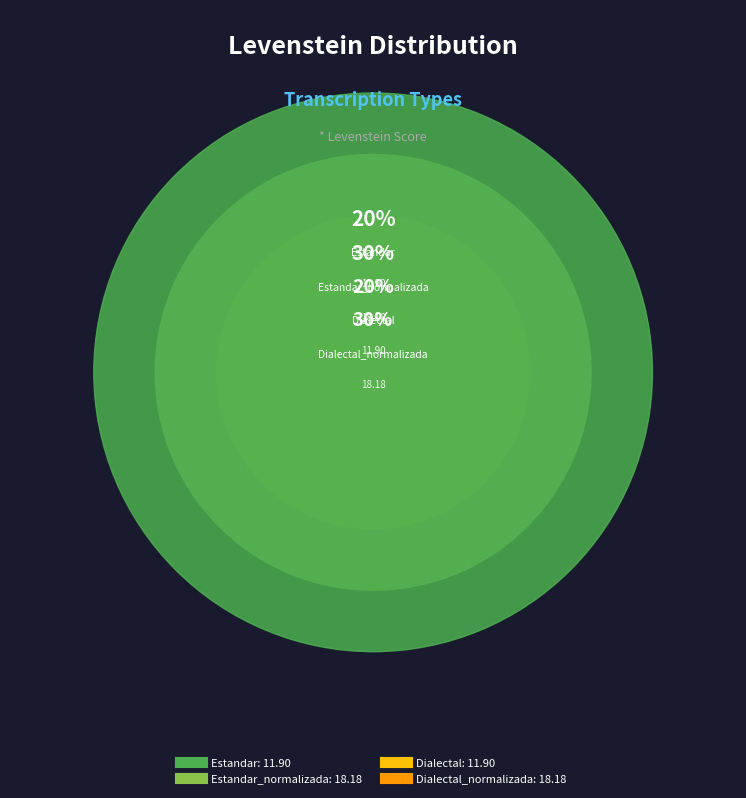

Is Dialectal_normalizada the majority of the pie?

No